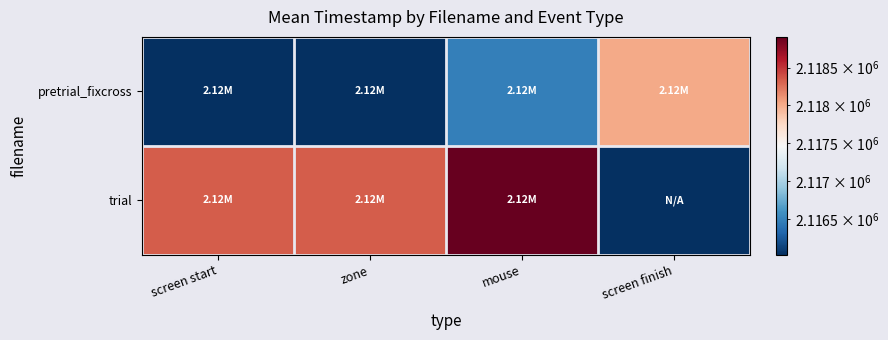

What is the total value across all series at zone?

4234365.1